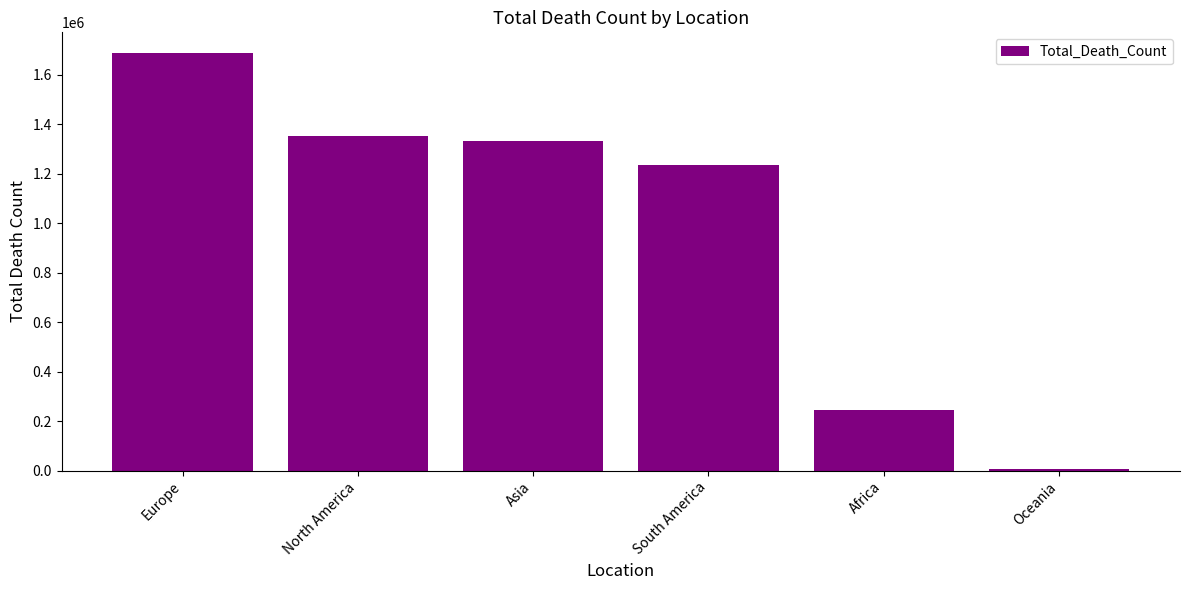

How many values are below 1330838?

3